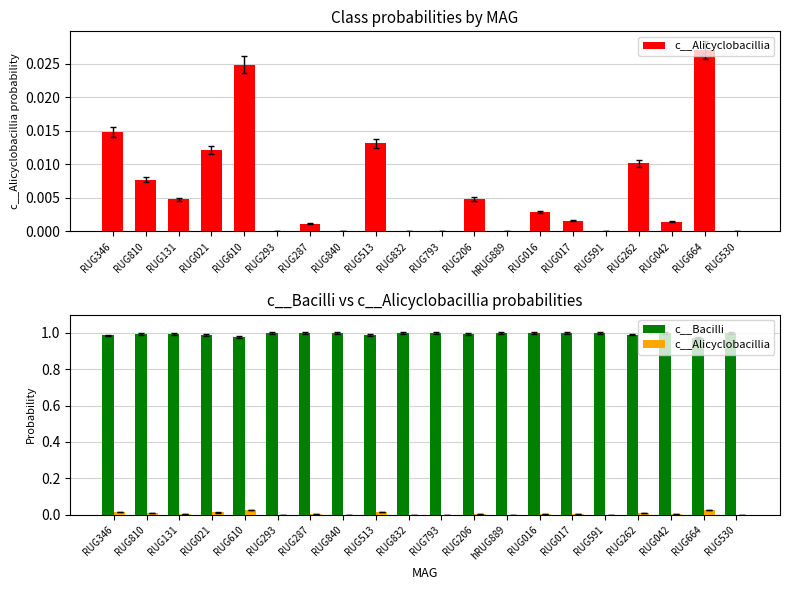

How many bars are there in each group?

2